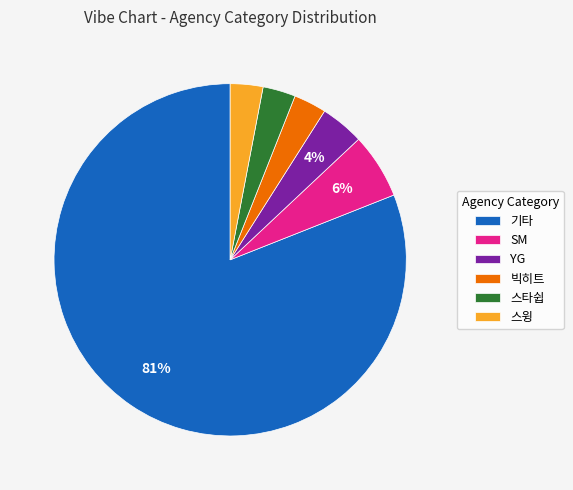

To the nearest percent, what is the average slice percentage?

17%